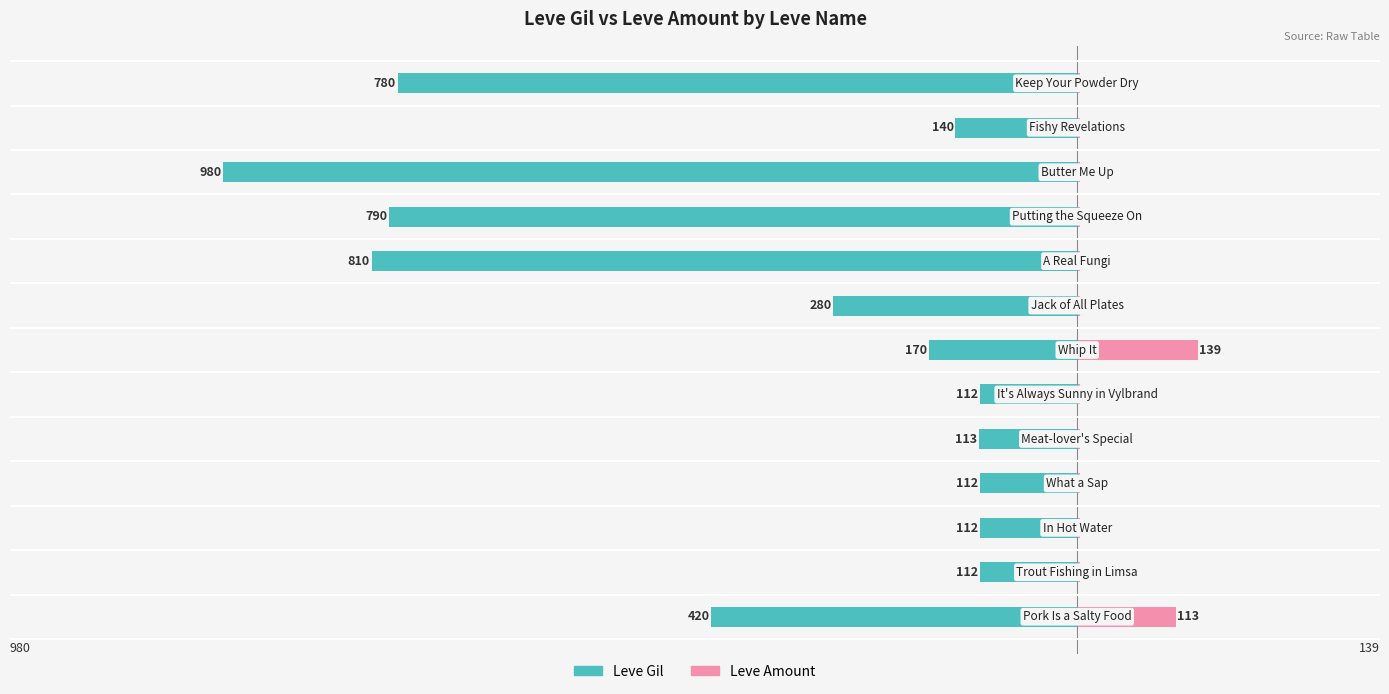

Which series has the largest range (max minus min)?

Leve Gil